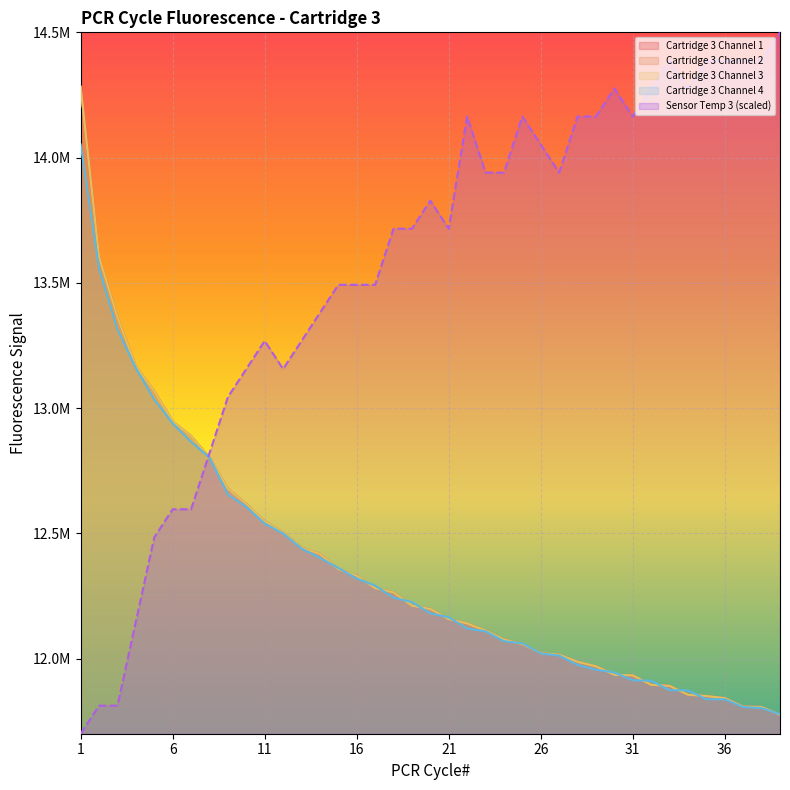

What is the total value across all series at 25?

62396863